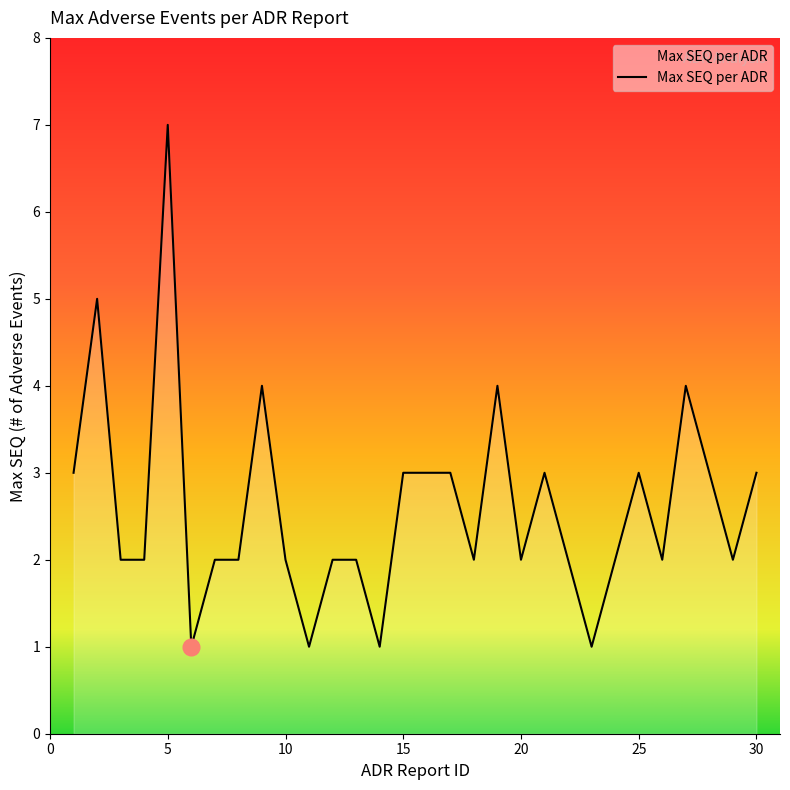

How many values are between 2 and 3?

21